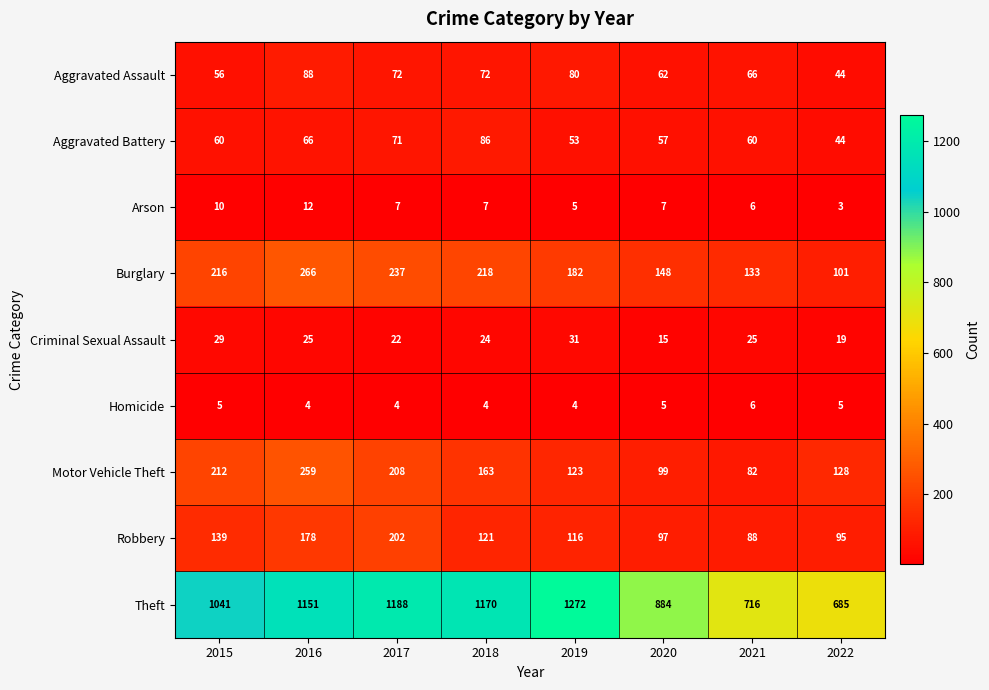

What is the difference between the maximum and minimum values in the Aggravated Assault series?

44